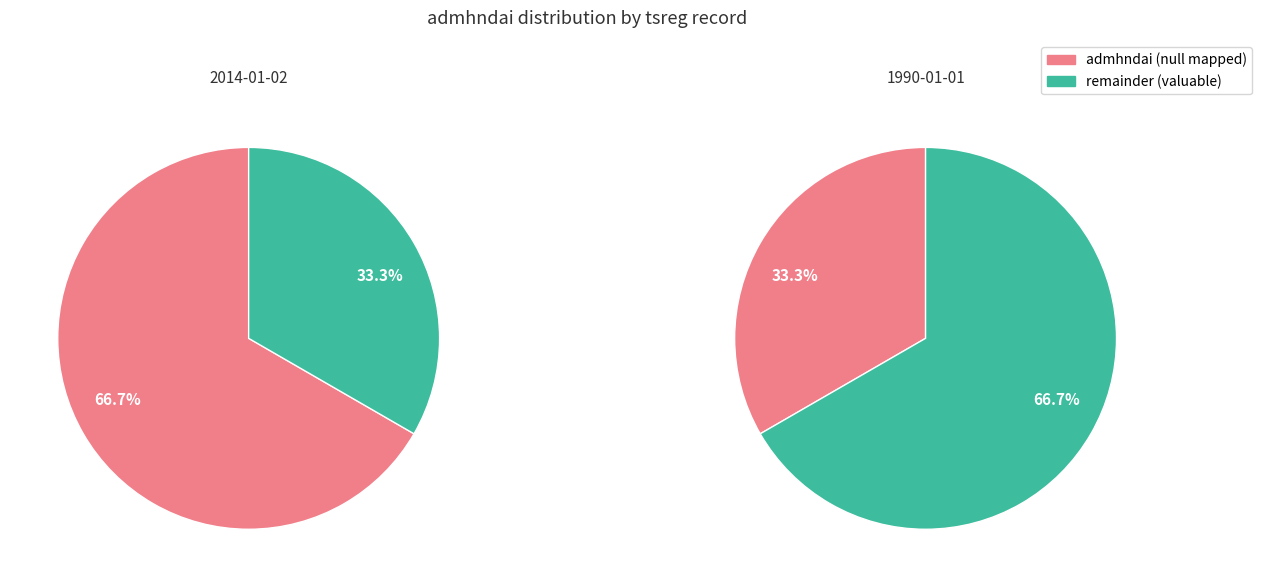

The 0 slice represents 53% of the pie. True or false?

False